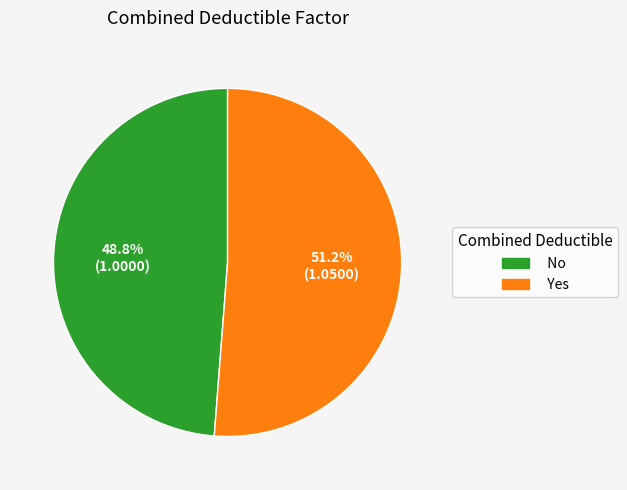

To the nearest percent, what is the combined percentage of Yes and No?

100%